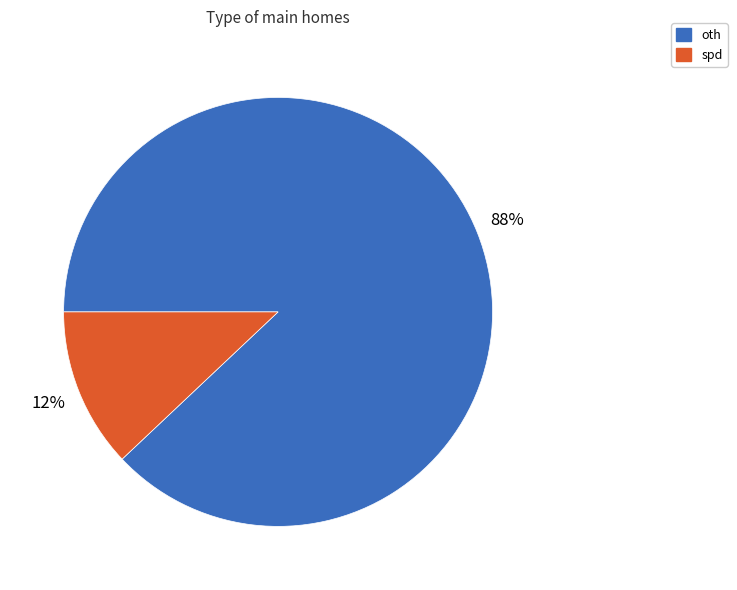

How many segments does this pie chart have?

2